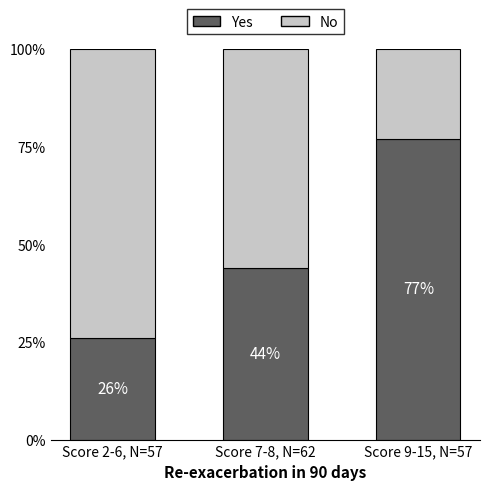

At which label is Yes closest to 51?

Score 7-8, N=62